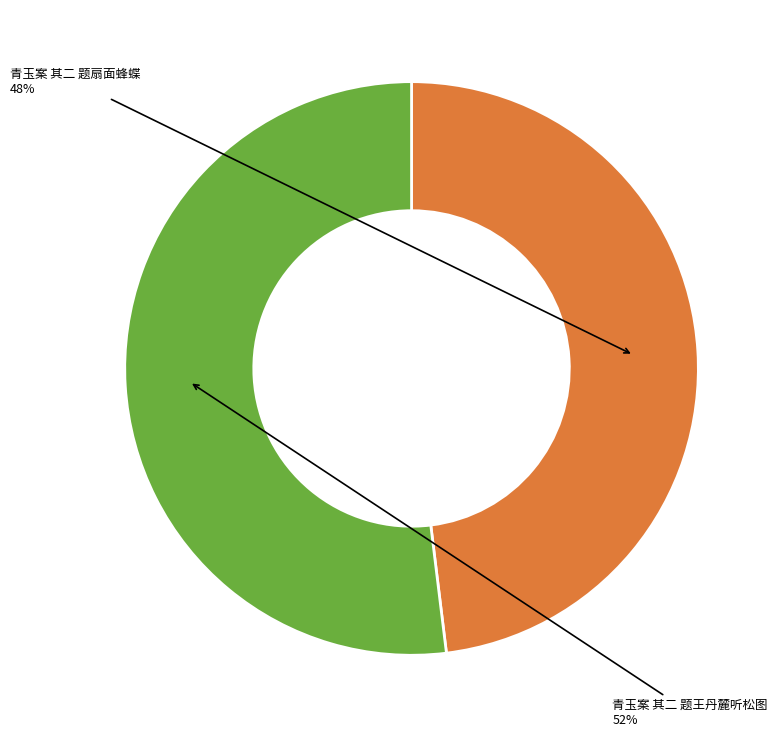

Combined, do 青玉案 其二 题王丹麓听松图 and 青玉案 其二 题扇面蜂蝶 account for over 50%?

Yes